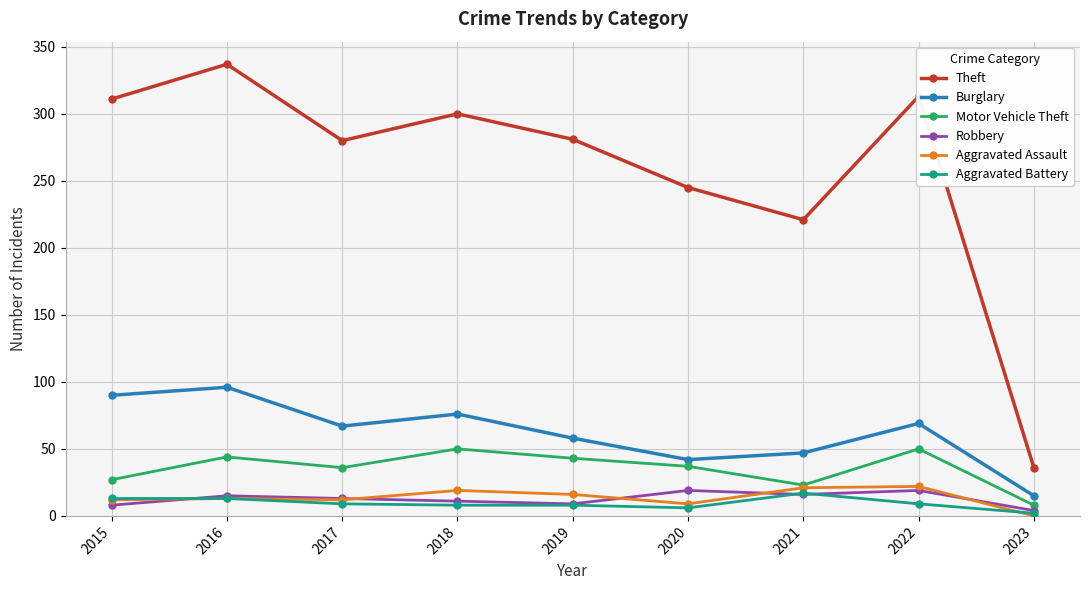

What is the difference between the second highest and second lowest values in the Aggravated Battery series?

7